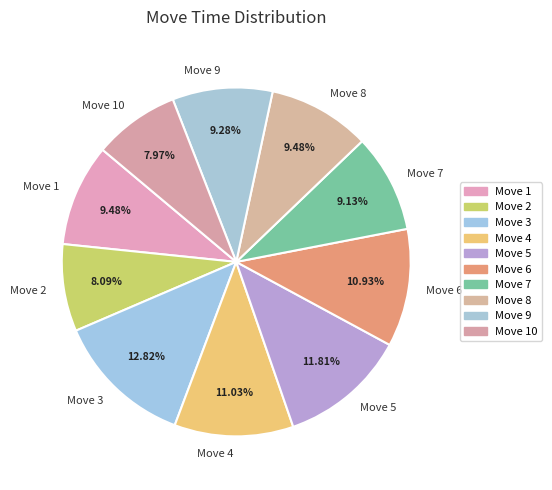

What percentage is NOT represented by Move 2?

91.9%